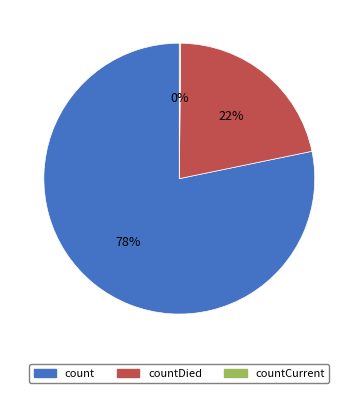

To the nearest percent, what portion does count represent?

78%